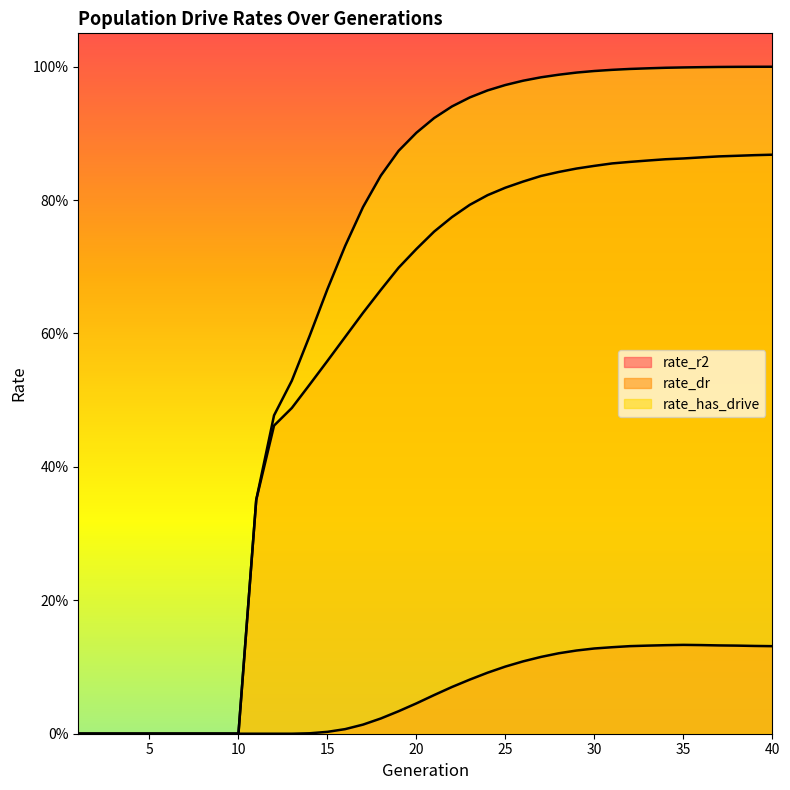

Reading left to right, extract all data points from this chart.

rate_r2: 1=0.0	2=0.0	3=0.0	4=0.0	5=0.0	6=0.0	7=0.0	8=0.0	9=0.0	10=0.0	11=0.0	12=0.0	13=0.0	14=0.0	15=0.0	16=0.0	17=0.0	18=0.0	19=0.0	20=0.0	21=0.1	22=0.1	23=0.1	24=0.1	25=0.1	26=0.1	27=0.1	28=0.1	29=0.1	30=0.1	31=0.1	32=0.1	33=0.1	34=0.1	35=0.1	36=0.1	37=0.1	38=0.1	39=0.1	40=0.1
rate_dr: 1=0.0	2=0.0	3=0.0	4=0.0	5=0.0	6=0.0	7=0.0	8=0.0	9=0.0	10=0.0	11=0.4	12=0.5	13=0.5	14=0.5	15=0.6	16=0.6	17=0.6	18=0.7	19=0.7	20=0.7	21=0.8	22=0.8	23=0.8	24=0.8	25=0.8	26=0.8	27=0.8	28=0.8	29=0.8	30=0.9	31=0.9	32=0.9	33=0.9	34=0.9	35=0.9	36=0.9	37=0.9	38=0.9	39=0.9	40=0.9
rate_has_drive: 1=0.0	2=0.0	3=0.0	4=0.0	5=0.0	6=0.0	7=0.0	8=0.0	9=0.0	10=0.0	11=0.4	12=0.5	13=0.5	14=0.6	15=0.7	16=0.7	17=0.8	18=0.8	19=0.9	20=0.9	21=0.9	22=0.9	23=1.0	24=1.0	25=1.0	26=1.0	27=1.0	28=1.0	29=1.0	30=1.0	31=1.0	32=1.0	33=1.0	34=1.0	35=1.0	36=1.0	37=1.0	38=1.0	39=1.0	40=1.0